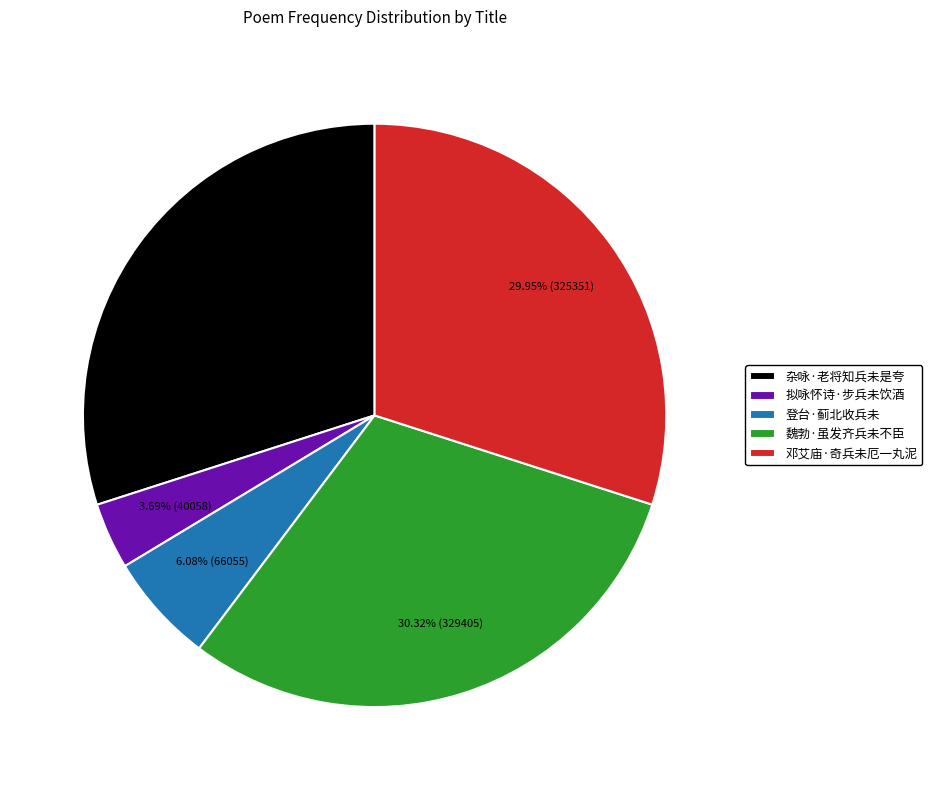

Count the number of slices in the pie.

5